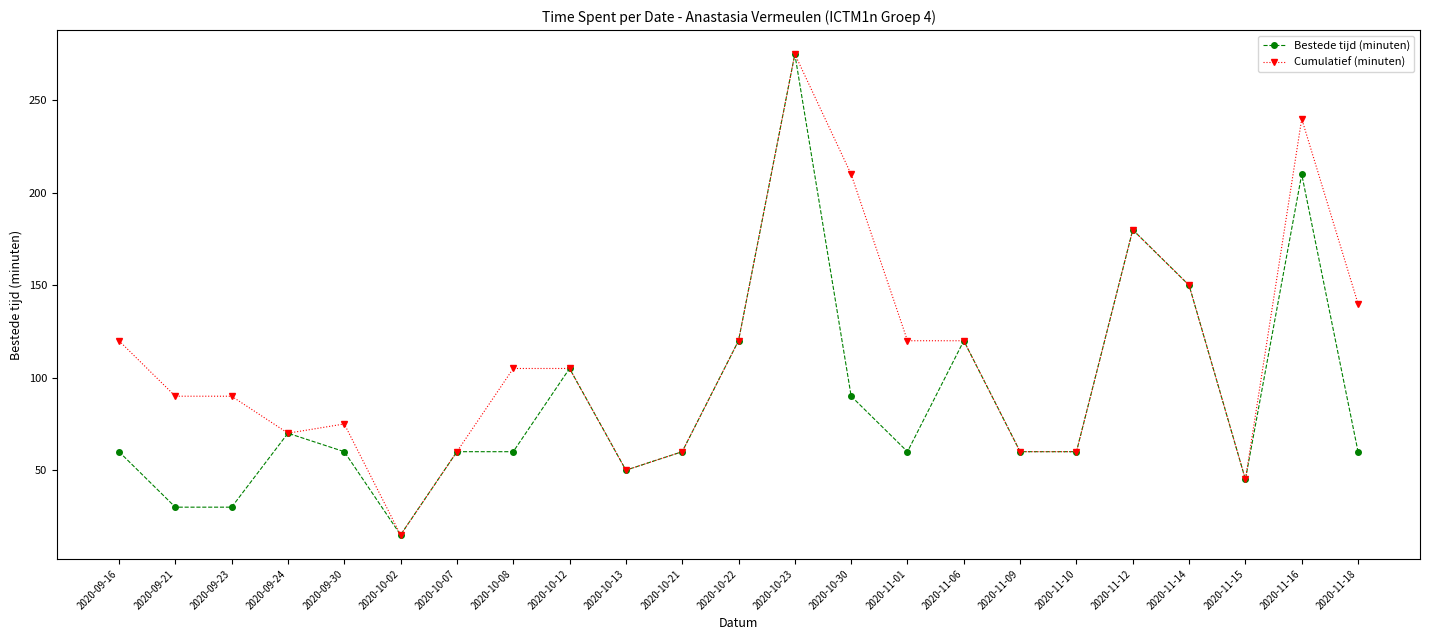

What is the sum of all Bestede tijd (minuten) values?

2030